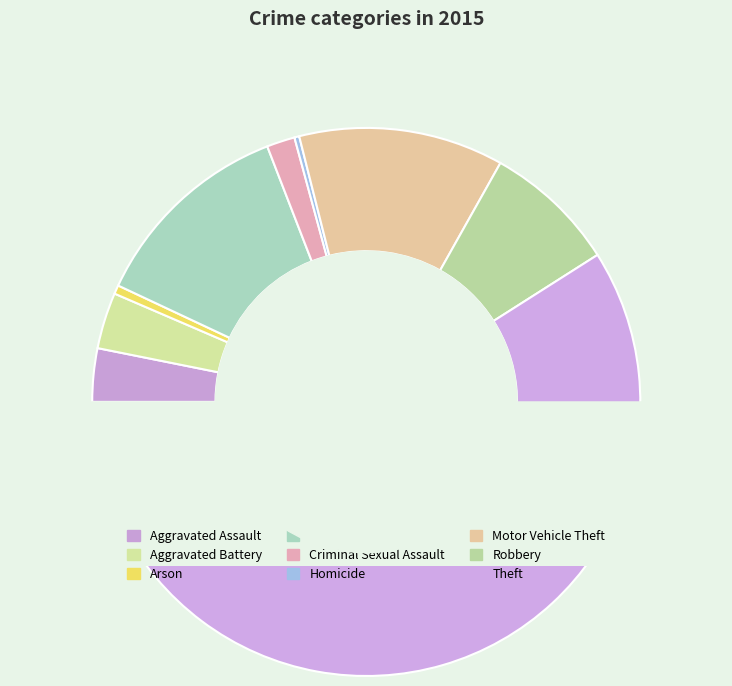

Which slice is the smallest?

Homicide